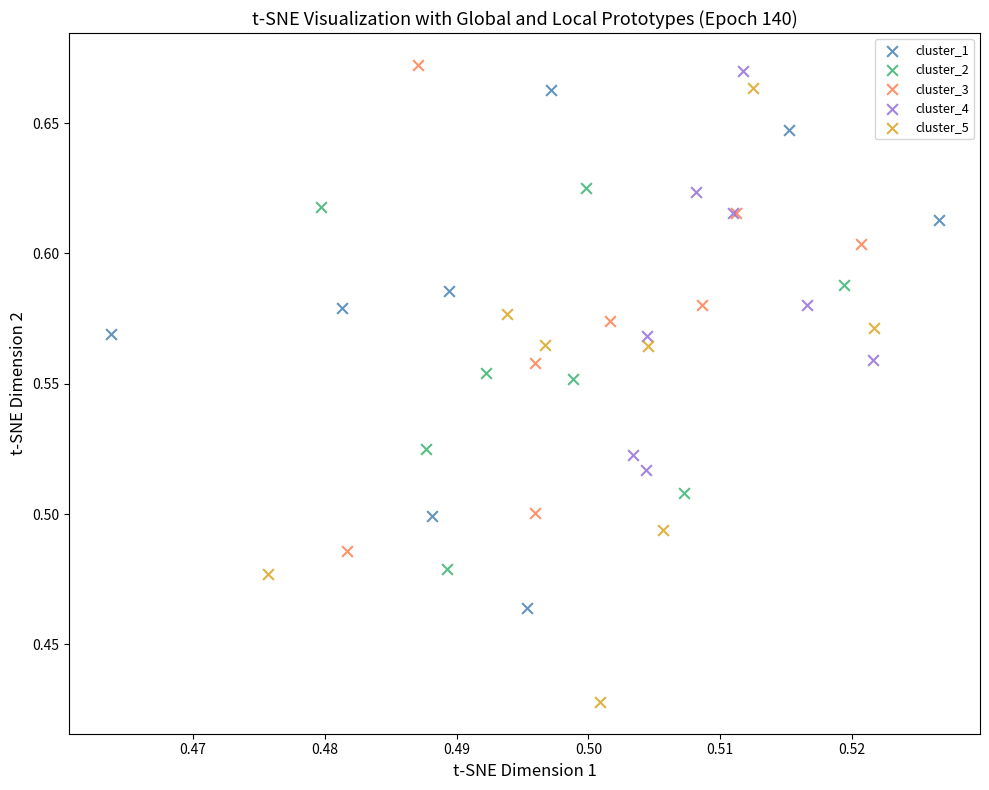

Which series has the largest Y range (max minus min)?

cluster_5